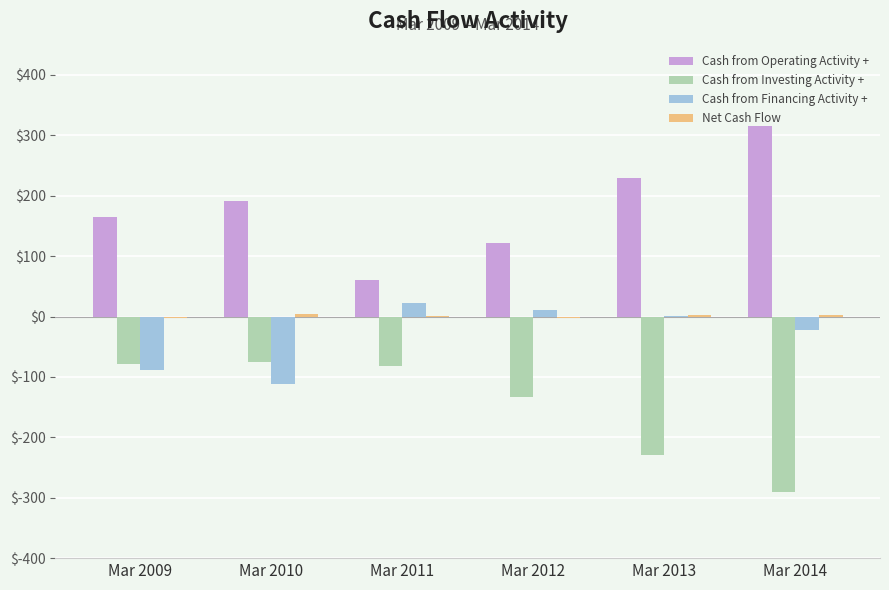

What is the maximum value for Cash from Investing Activity +?

-76